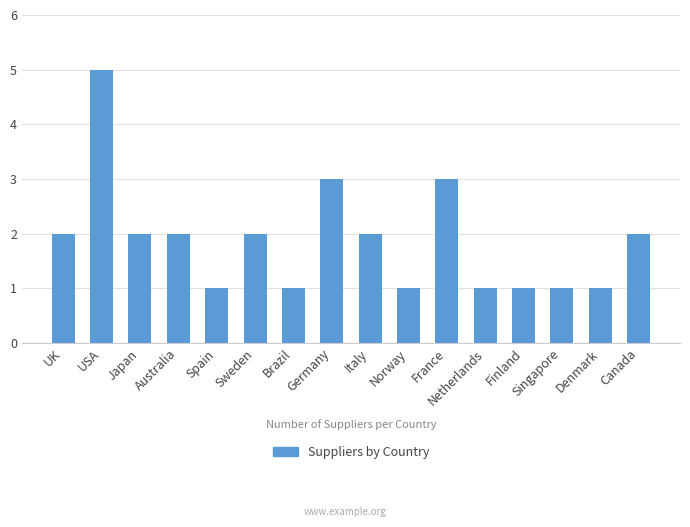

The value at Norway is 2. True or false?

False